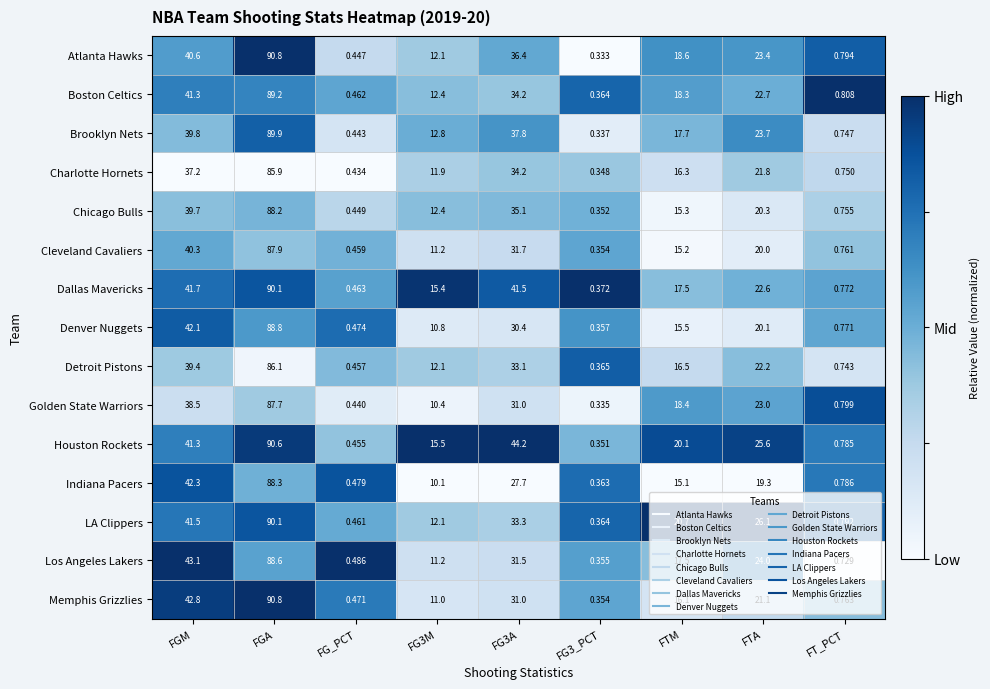

Which category has the highest value in the Cleveland Cavaliers series?

FGA